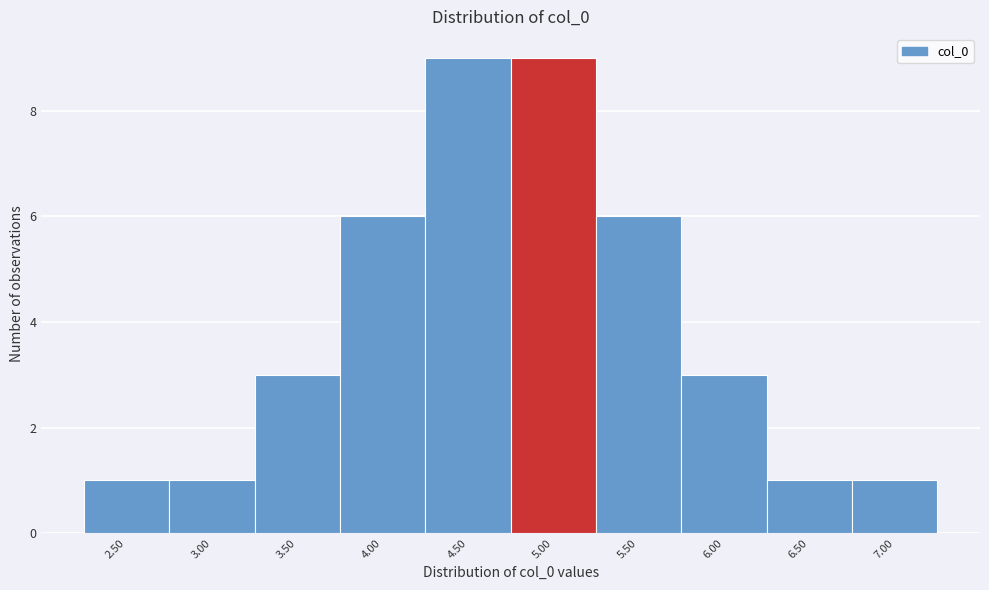

Reading left to right, extract all data points from this chart.

1	1	3	6	9	9	6	3	1	1